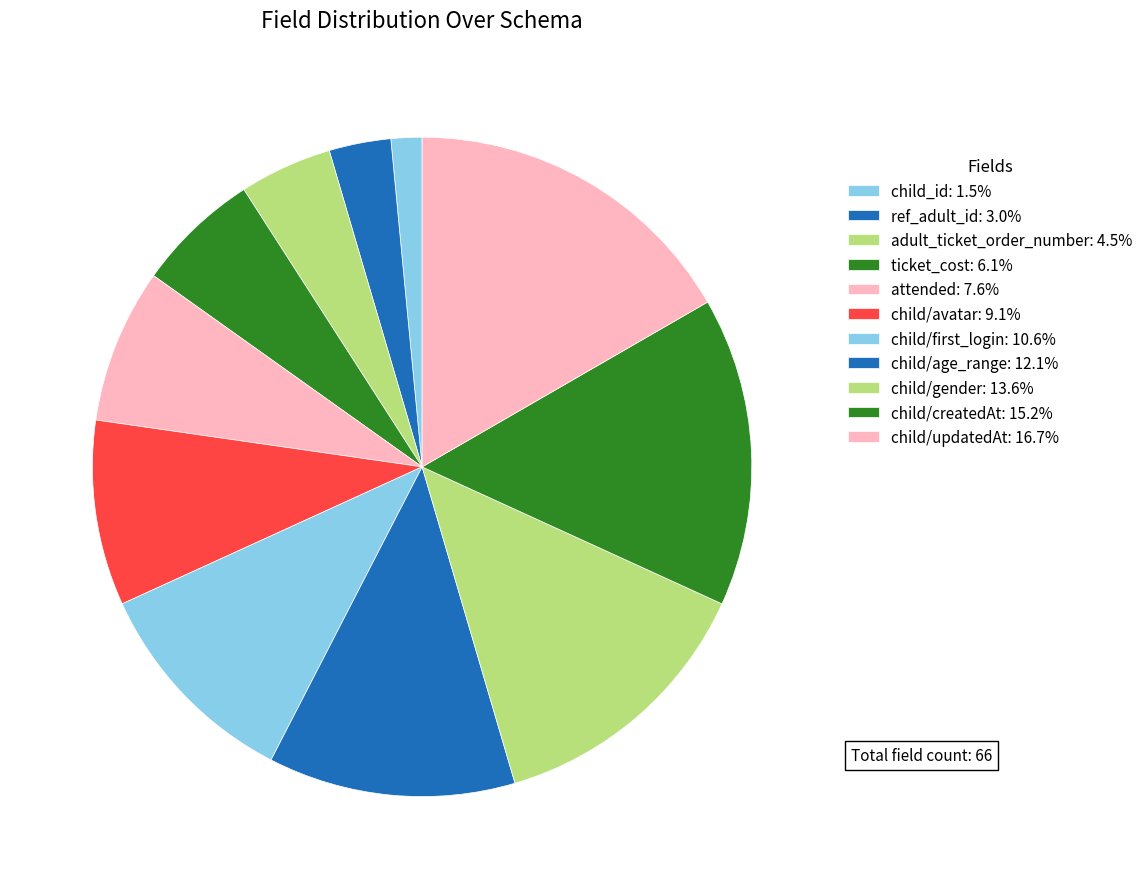

Which slice is the largest?

child/updatedAt